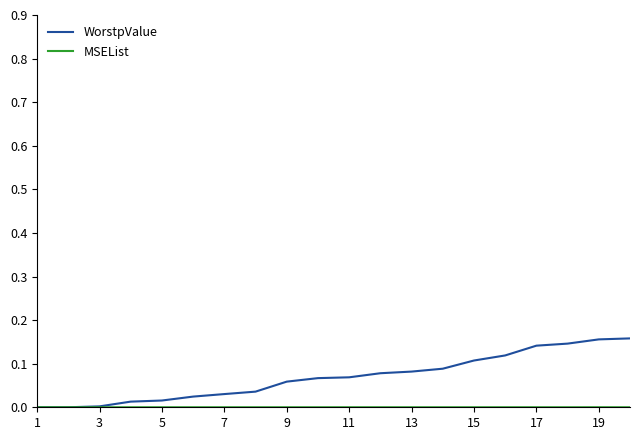

Which series has the widest spread of values?

WorstpValue